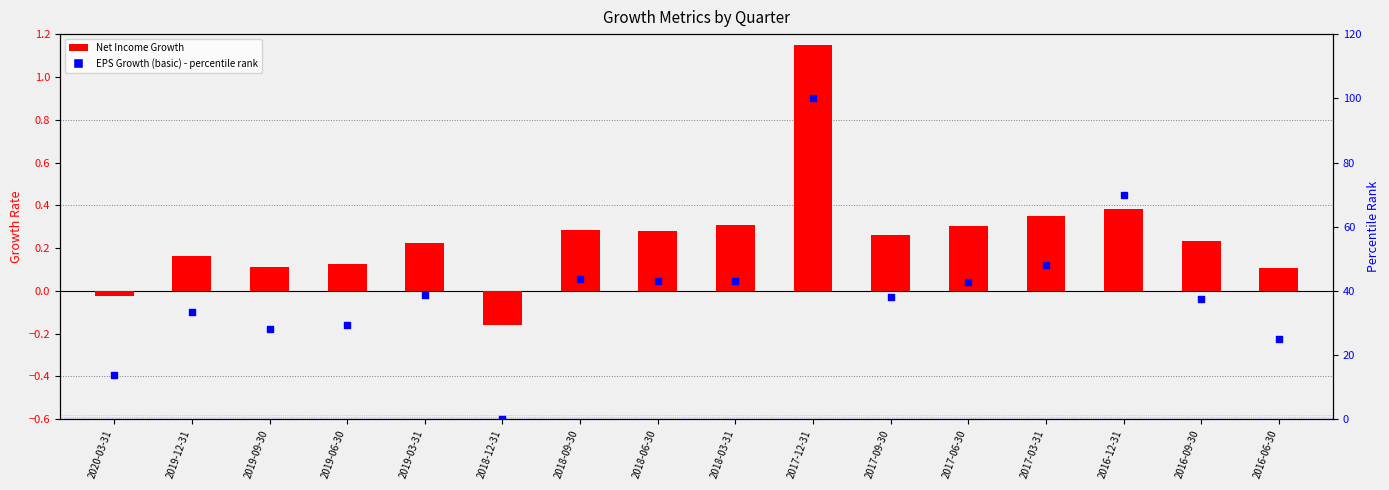

Which series contains the highest Y value?

EPS Growth (basic) - percentile